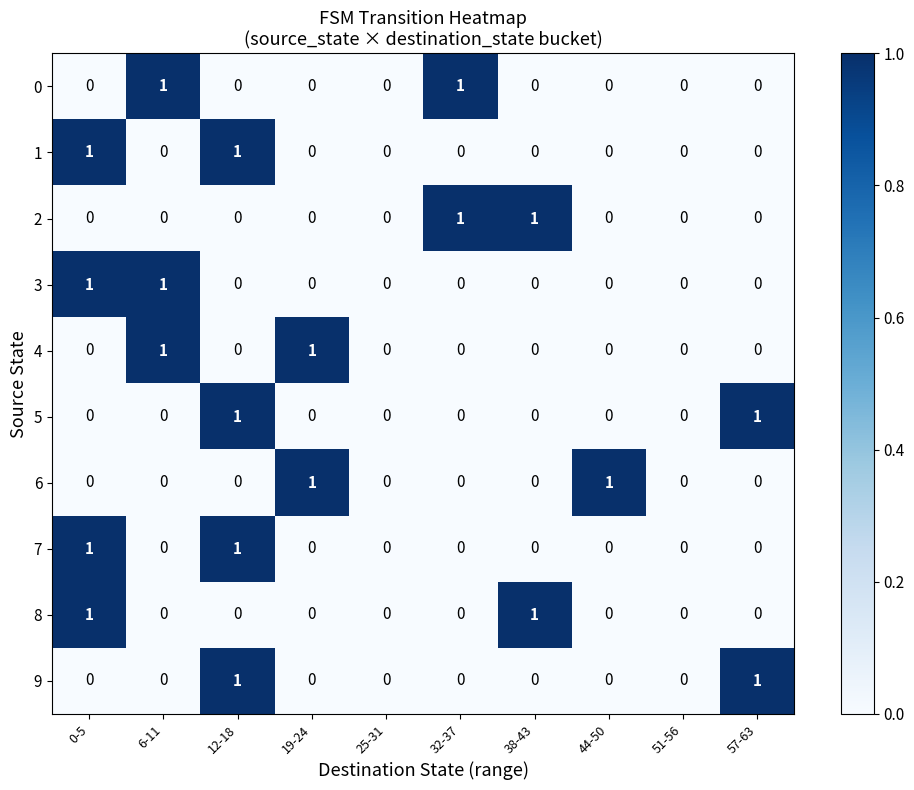

The value of 2 at 25-31 is 0. True or false?

True